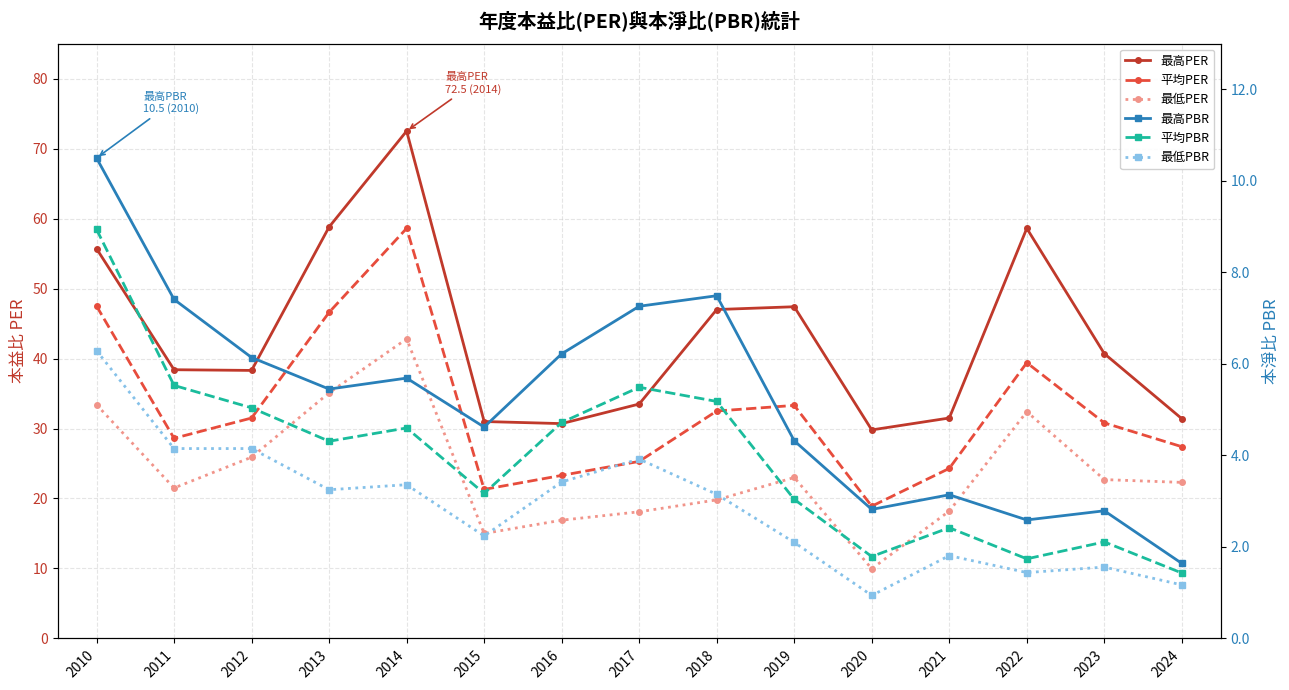

What is the value of the 最低PBR point at the 3rd from the left?

4.2